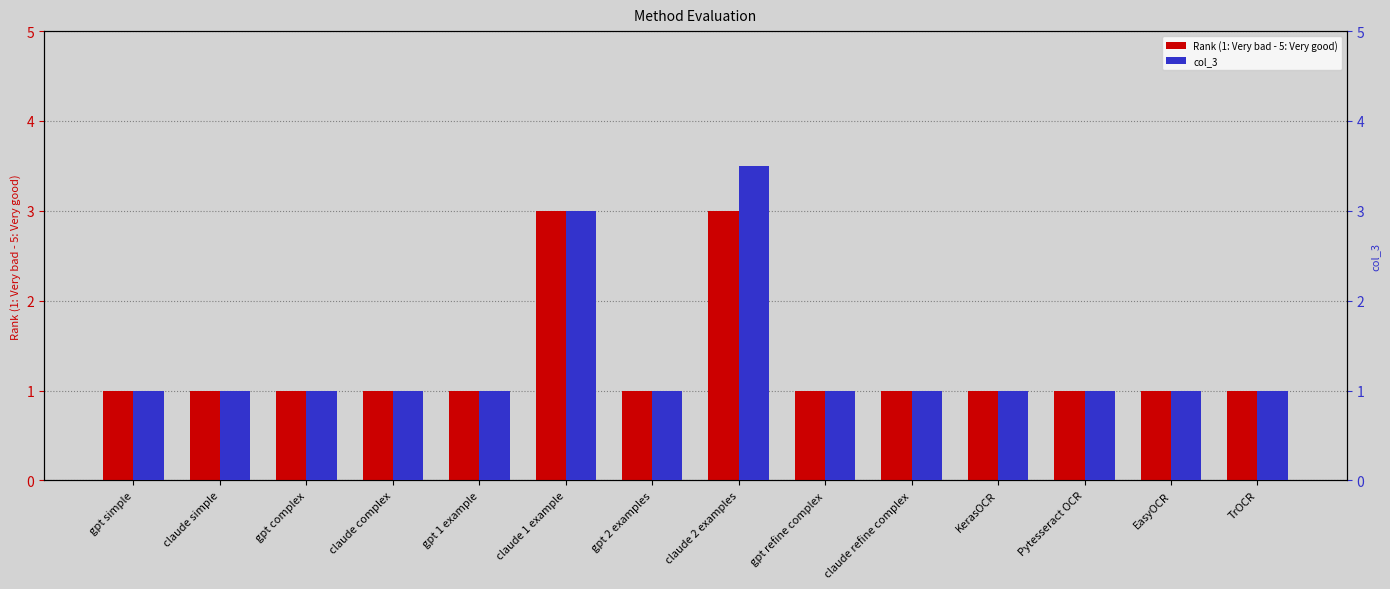

What is the label of the 5th bar from the left?

gpt 1 example